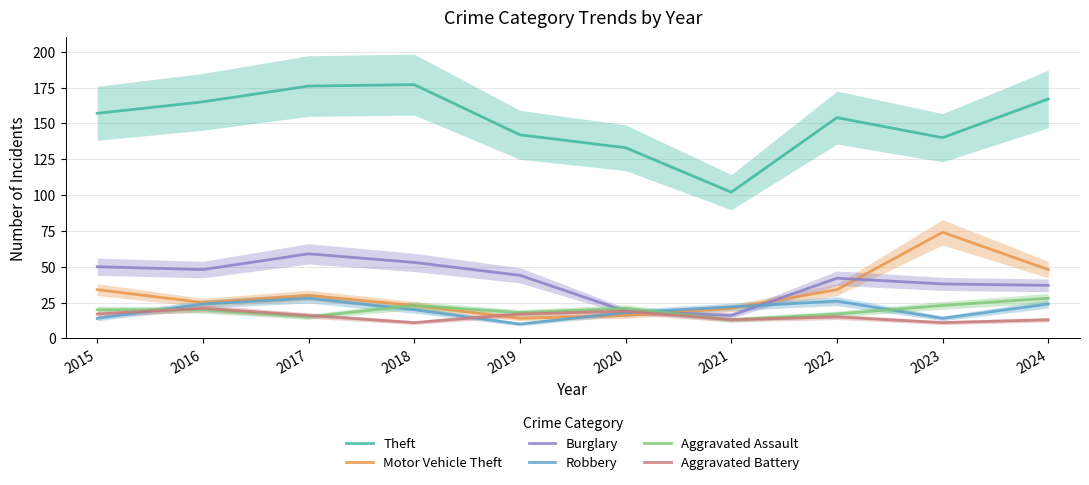

Which label corresponds to the largest value in the chart?

2018